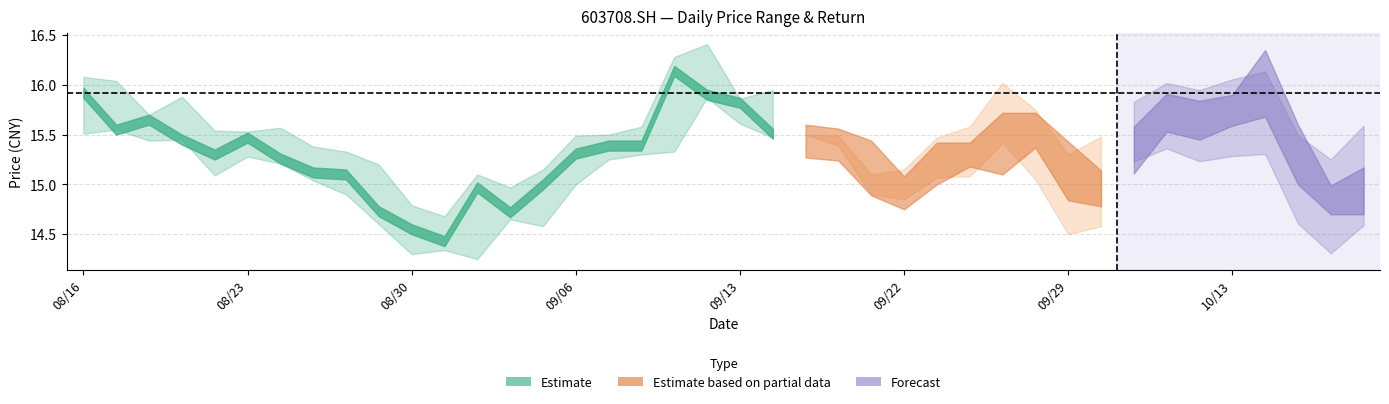

True or false: high and close intersect in this chart.

False